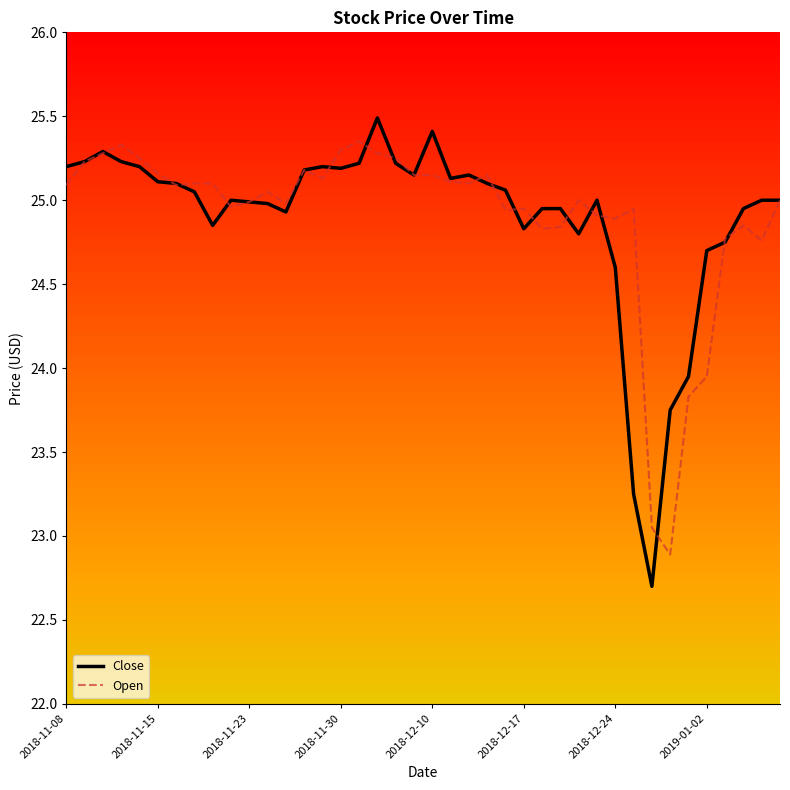

What is the minimum value for Close?

22.7